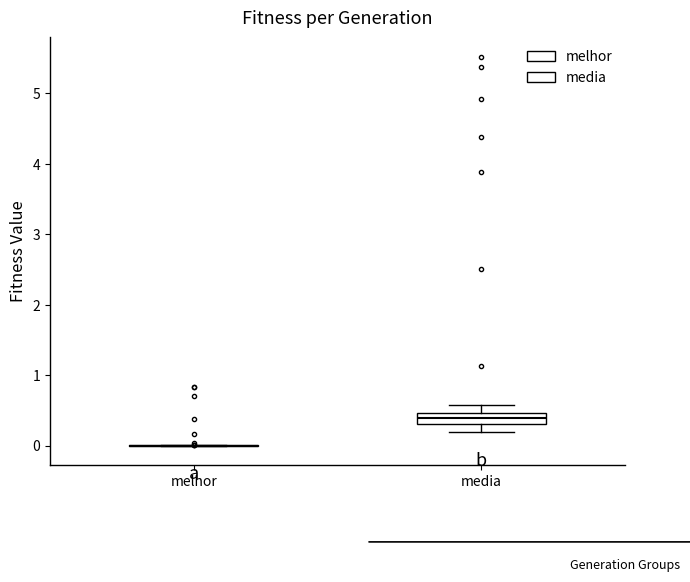

Which box is the tallest, from its lower edge to its upper edge?

media